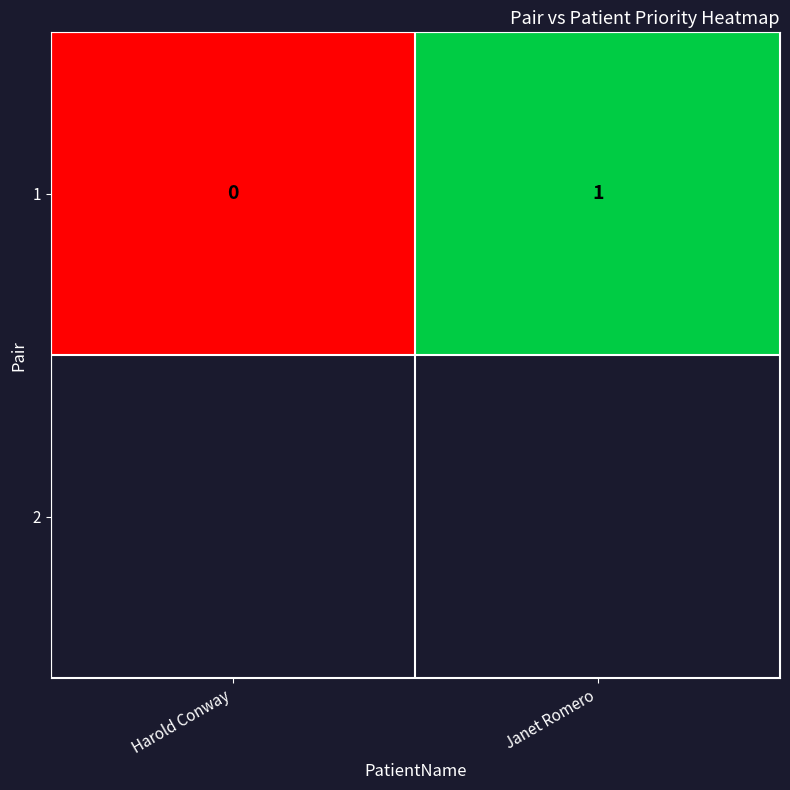

What is the sum of all values?

1